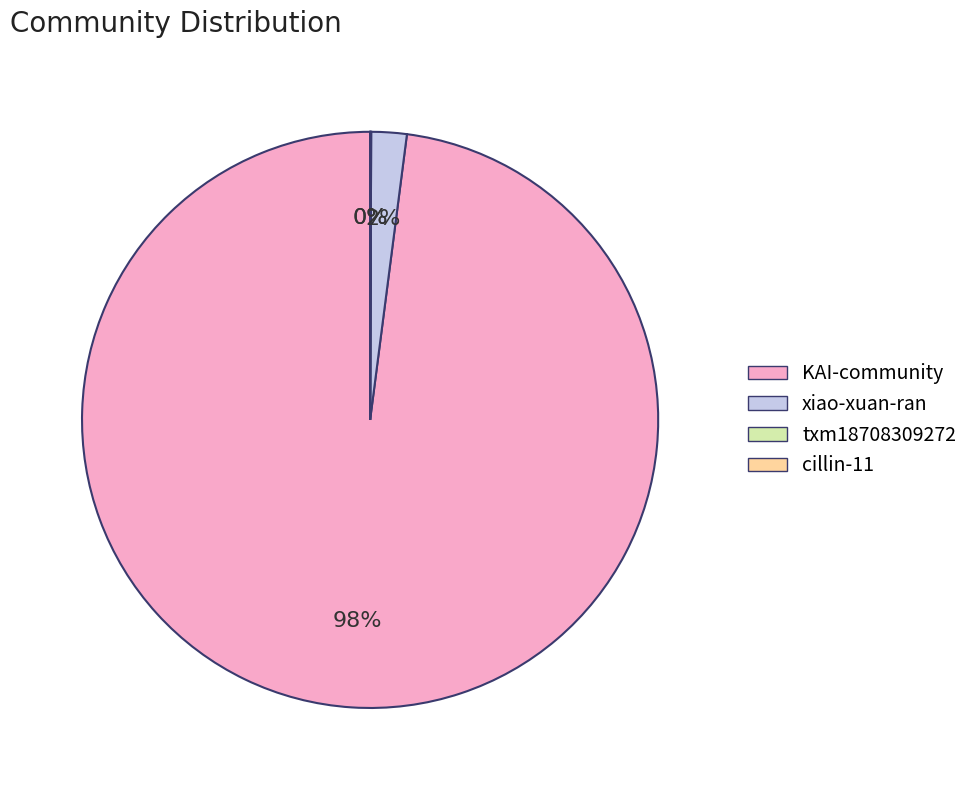

Do xiao-xuan-ran and KAI-community together represent more than half of the pie?

Yes